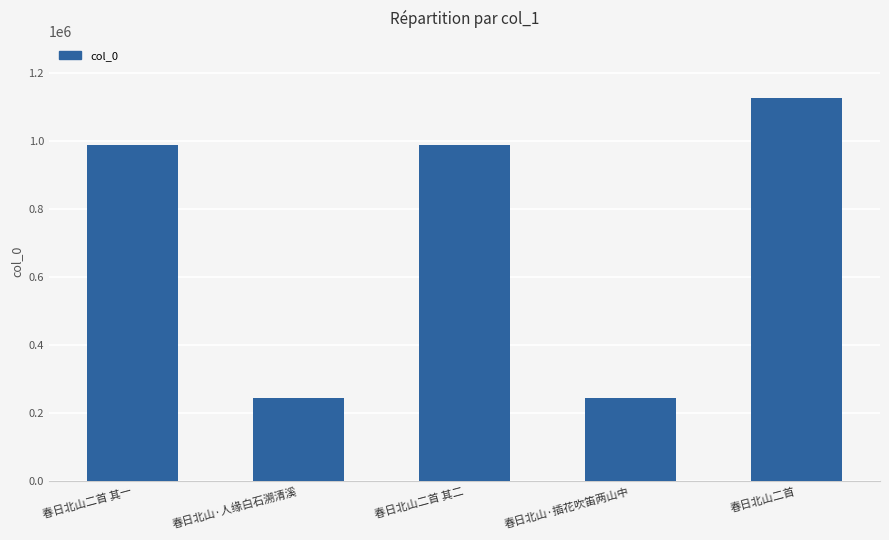

What is the minimum value shown in the chart?

245007